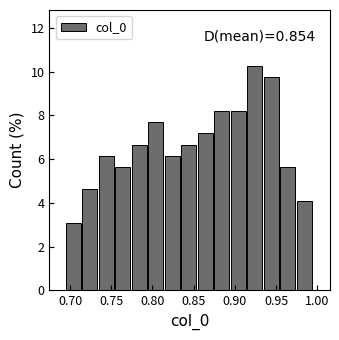

Which range on the x-axis has the tallest bar?

0.915 to 0.935